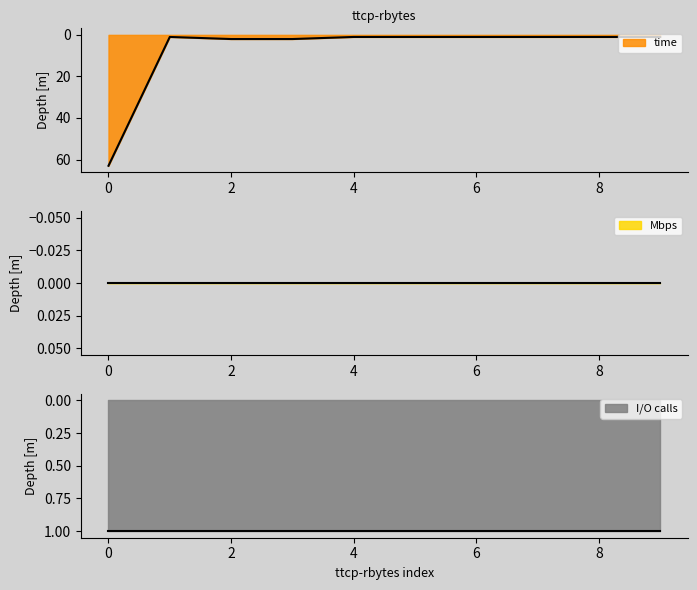

Reading right to left, what are all the values shown in this chart?

time: 0=1	0=1	0=1	0=1	0=1	0=1	0=2	0=2	0=1	0=63
Mbps: 0=0	0=0	0=0	0=0	0=0	0=0	0=0	0=0	0=0	0=0
I/O calls: 0=1	0=1	0=1	0=1	0=1	0=1	0=1	0=1	0=1	0=1